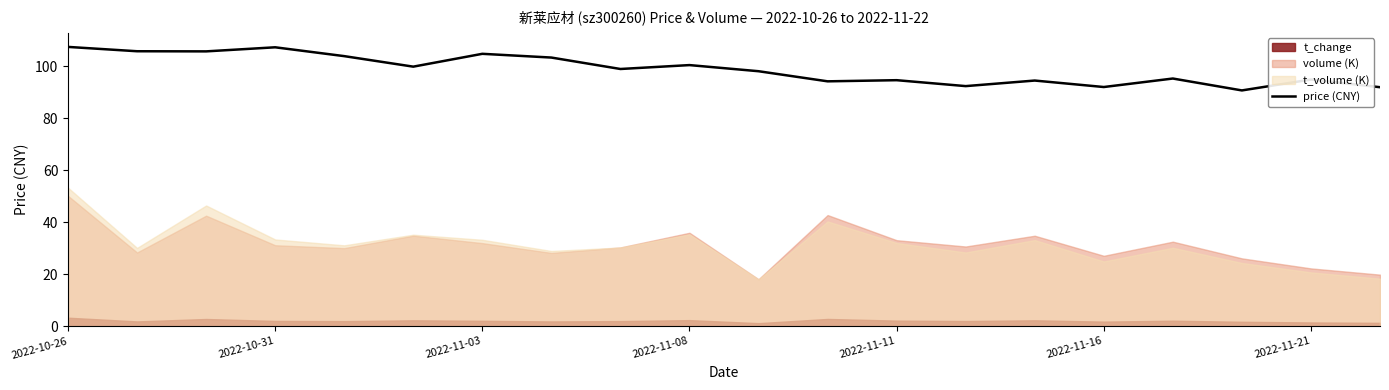

Reading left to right, transcribe all the data shown in this chart.

107.5	105.8	105.8	107.3	104.0	99.9	104.8	103.4	99.0	100.5	98.1	94.2	94.7	92.4	94.5	92.1	95.3	90.8	95.0	92.0